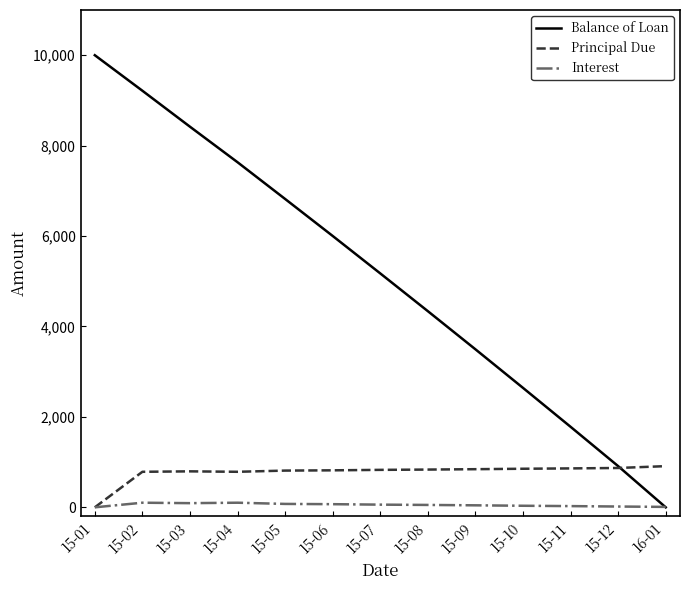

True or false: Balance of Loan has a value of 7632.7 at 15-04.

True